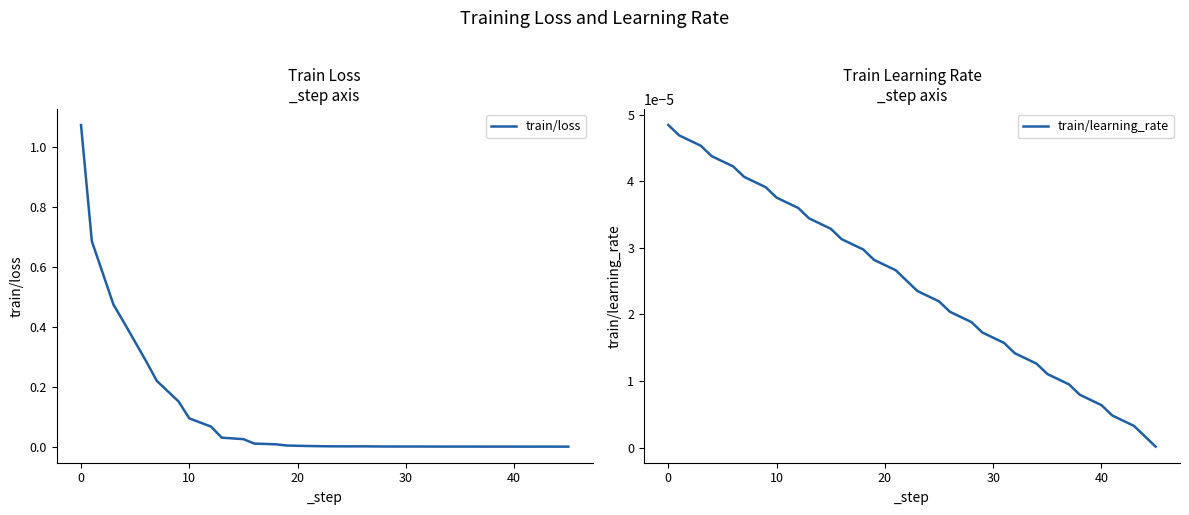

How many lines are shown in the chart?

2